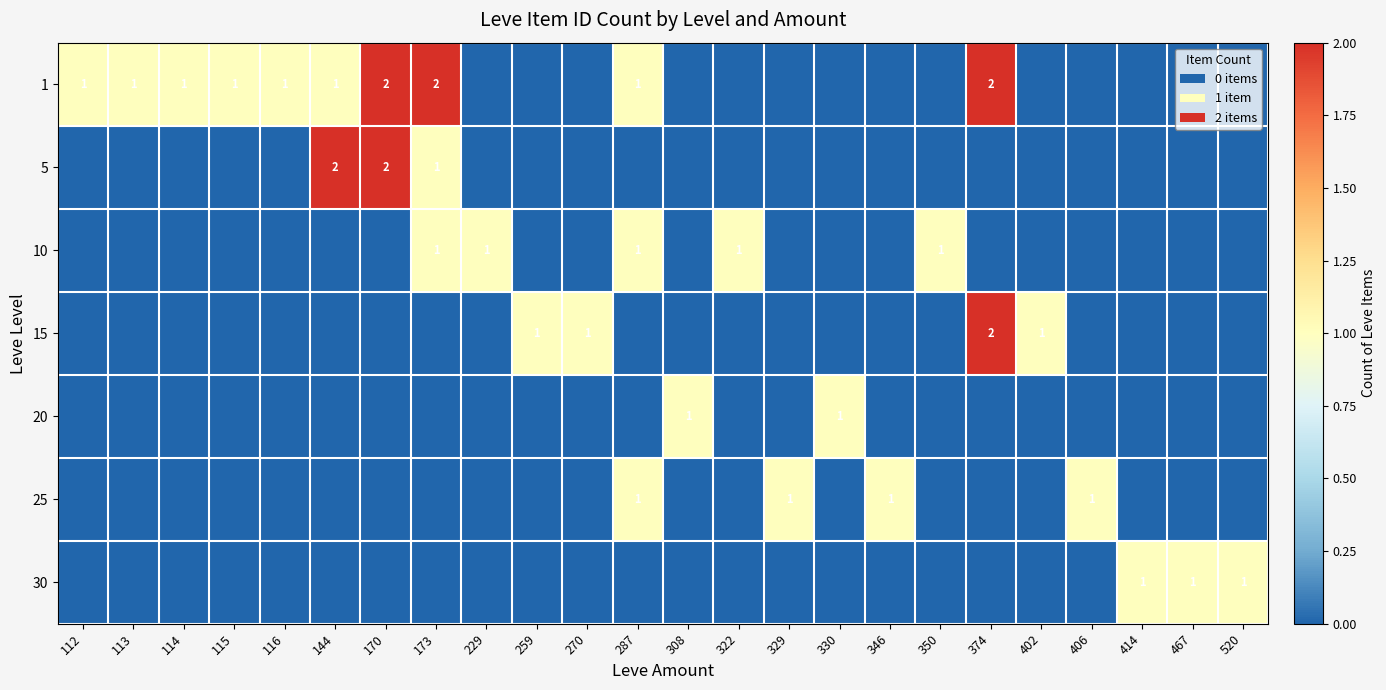

The value of 15 at 374 is 1. True or false?

False